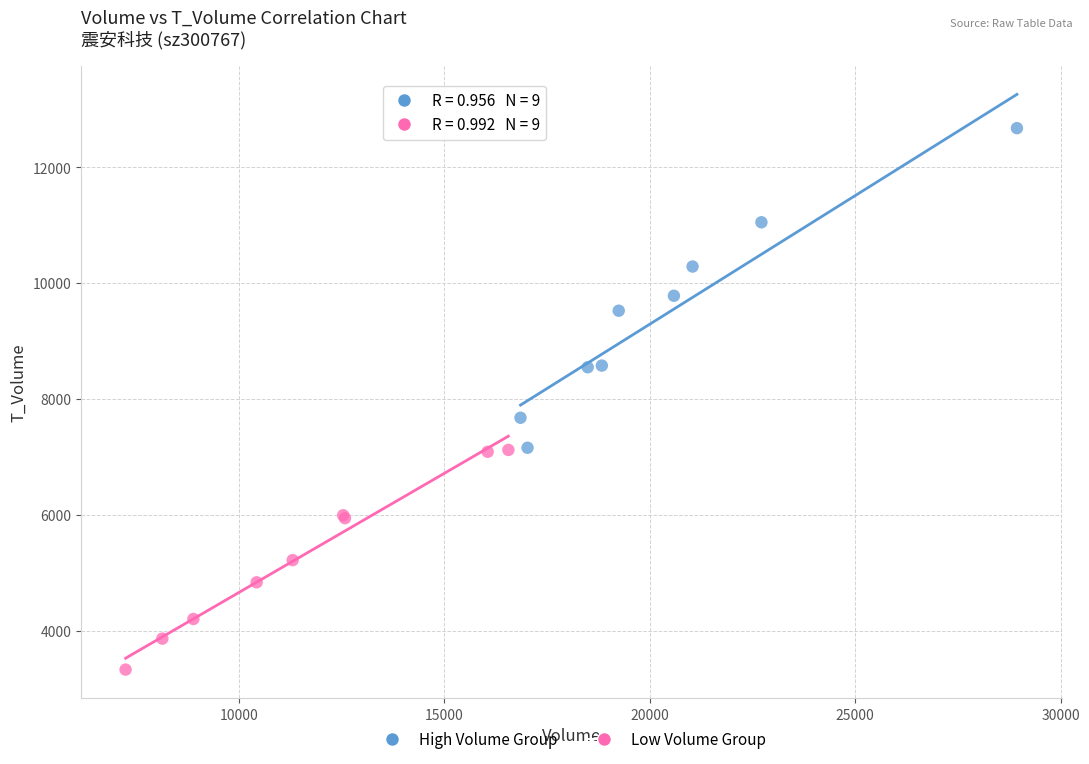

What are all the series names shown in the legend?

High Volume Group, Low Volume Group